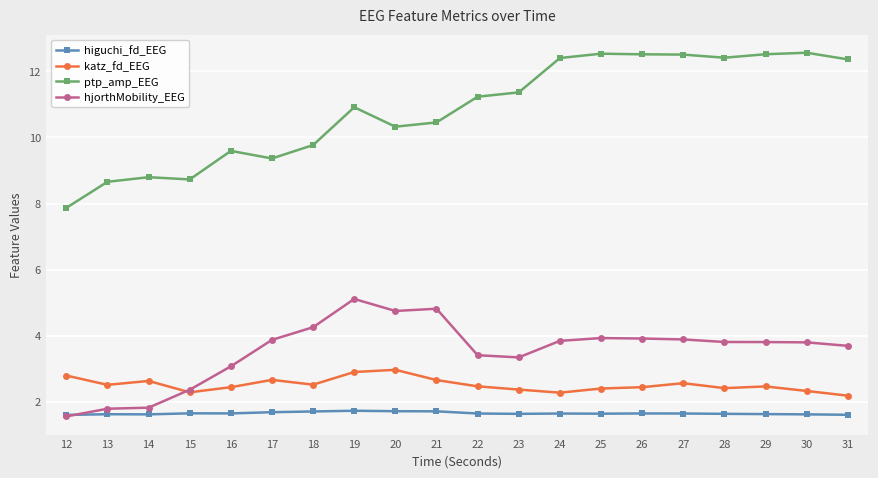

What is the difference between the katz_fd_EEG values at 20 and 22?

0.5